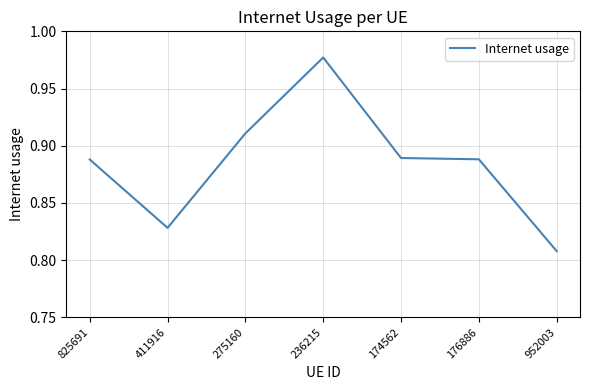

How many lines are shown in the chart?

1